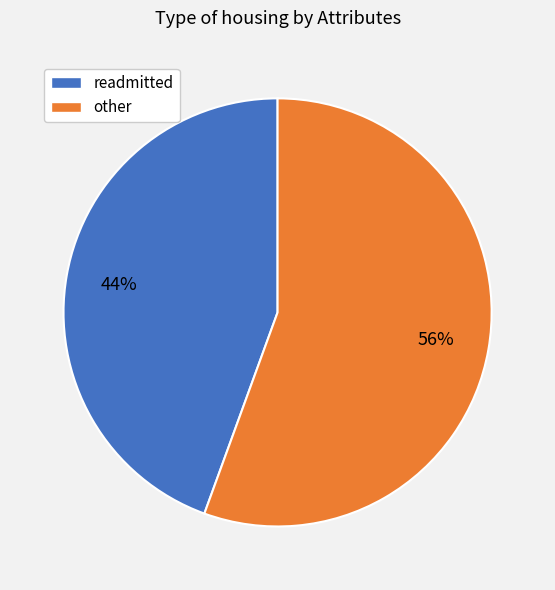

To the nearest percent, what is the average slice percentage?

50%